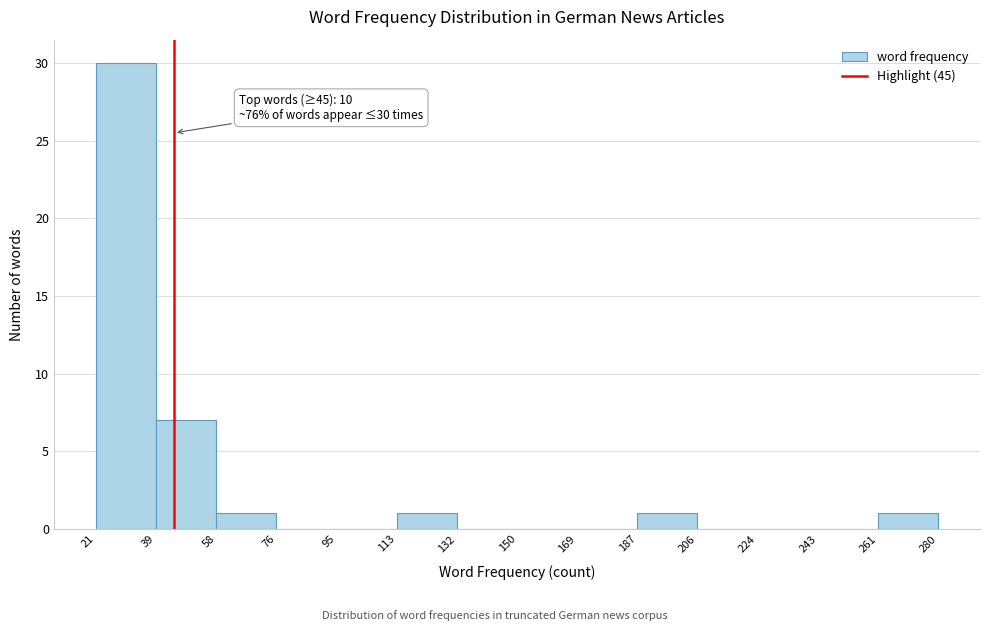

Which range on the x-axis has the tallest bar?

21 to 39